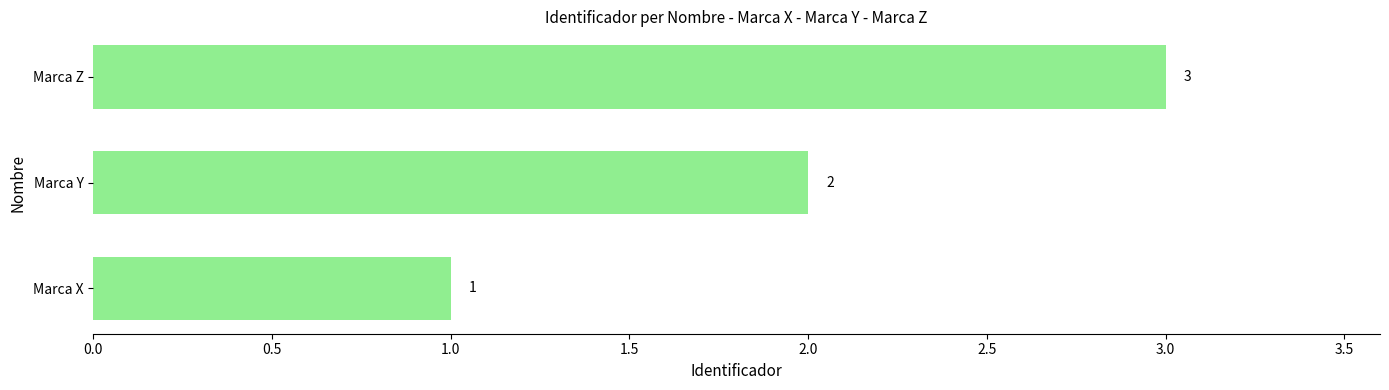

Which has a higher value, Marca Y or Marca X?

Marca Y